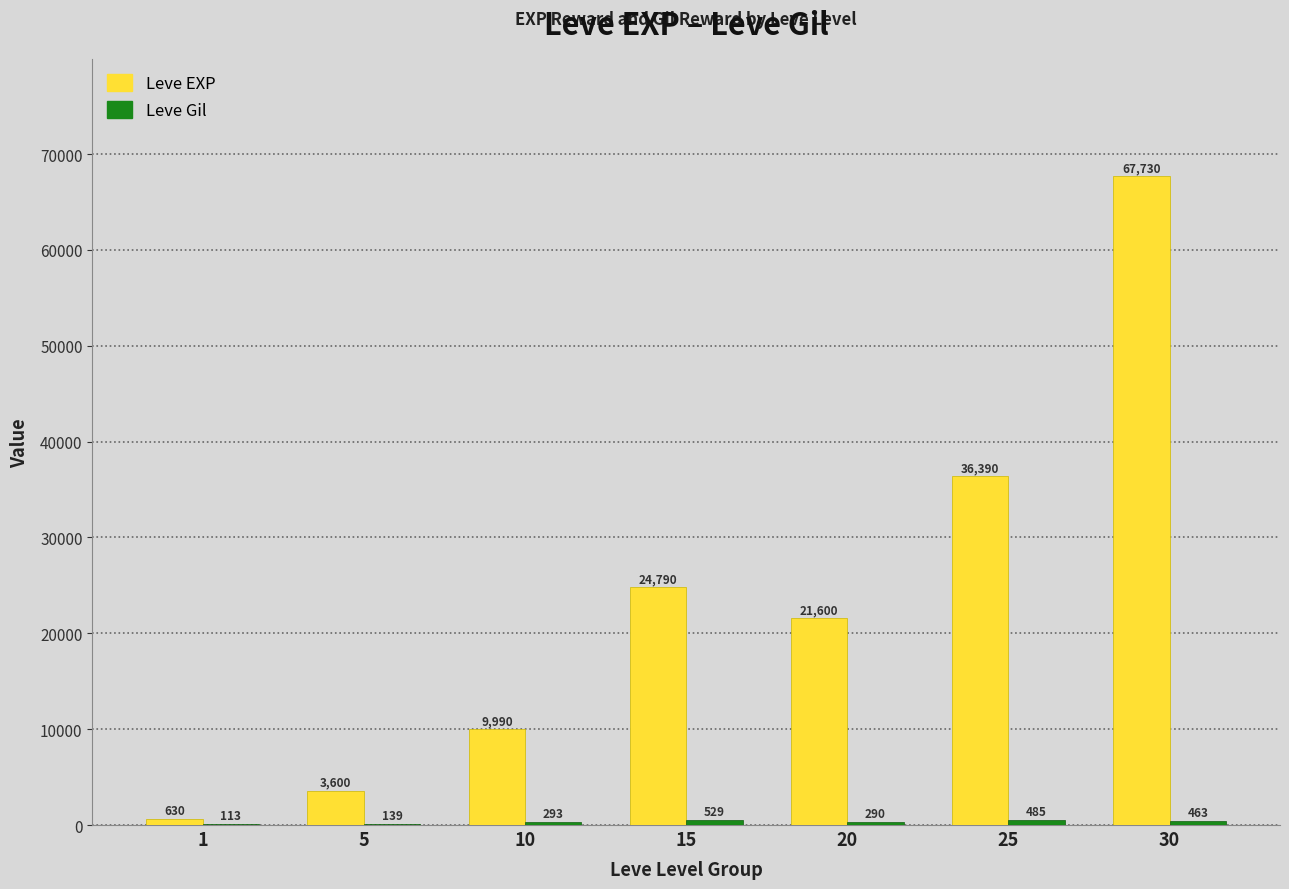

What is the total value across all series at 25?

36875